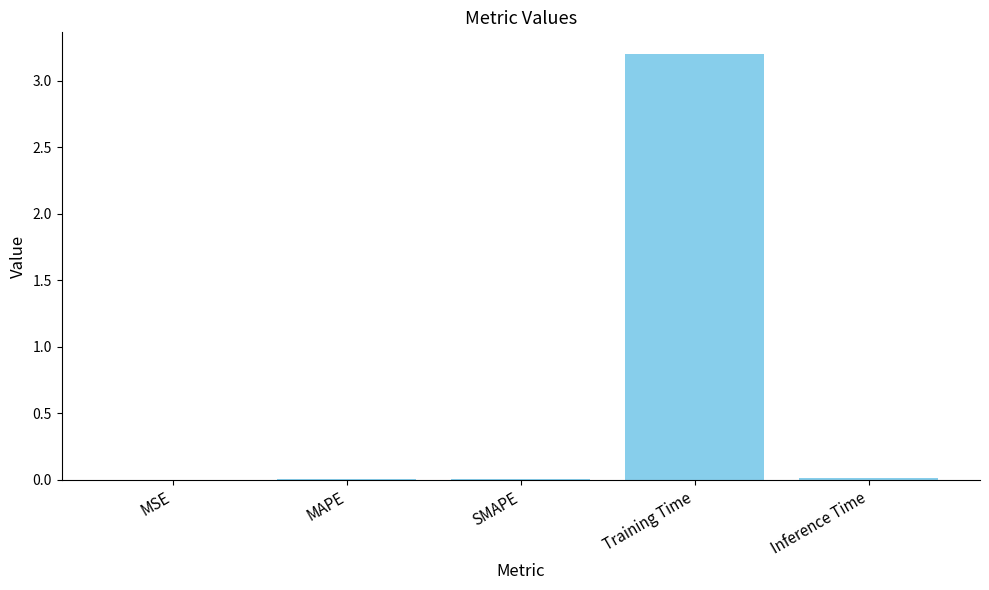

What is the sum of all values?

3.2